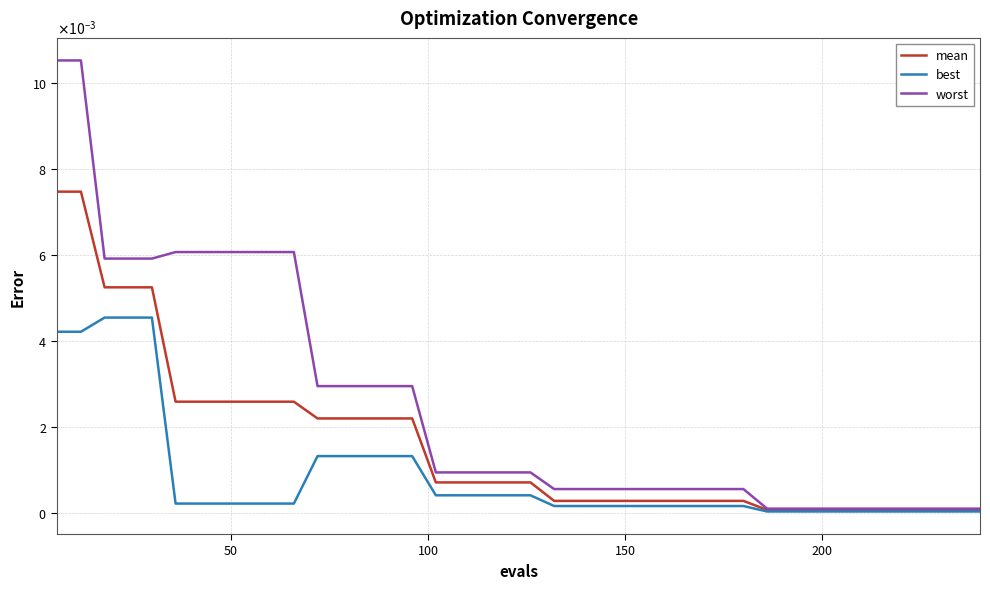

Is this an area chart (filled region under the line)?

No